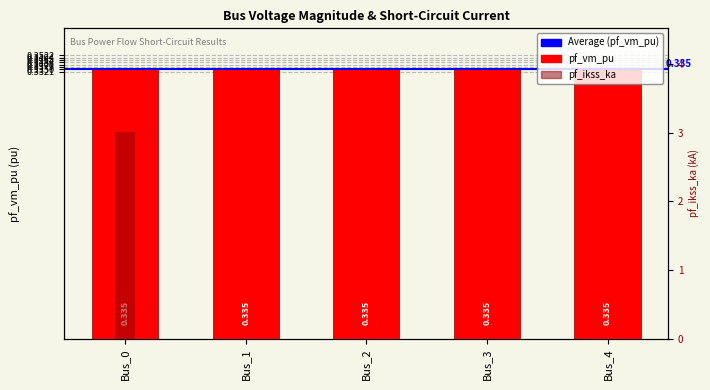

True or false: the data shows -1.3 at Bus_2.

False